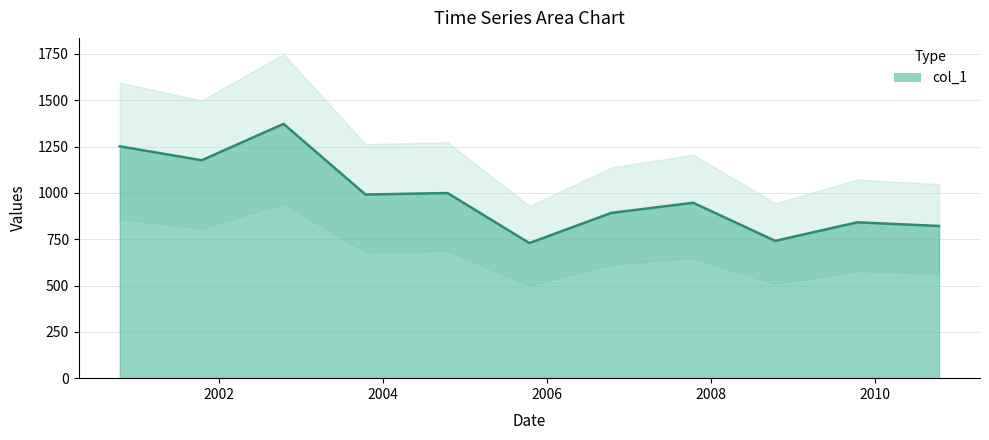

Count the number of categories in the chart.

11